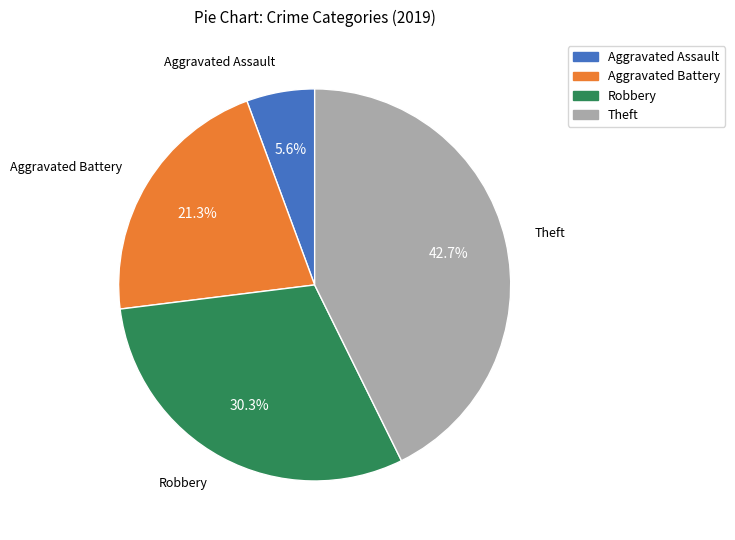

Which has a higher value, Robbery or Theft?

Theft